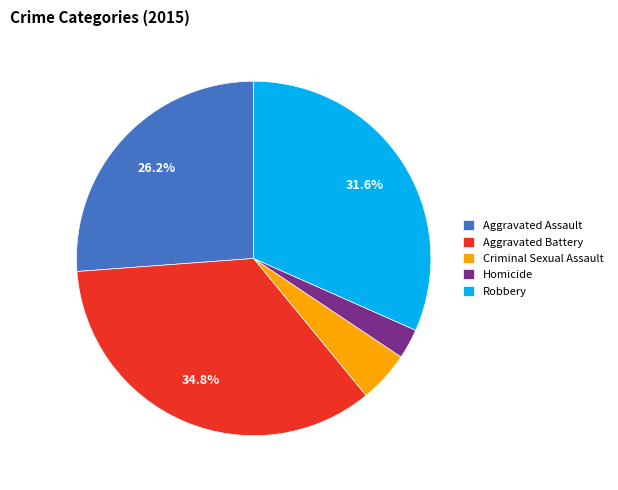

Is the sum of Robbery and Homicide greater than half?

No